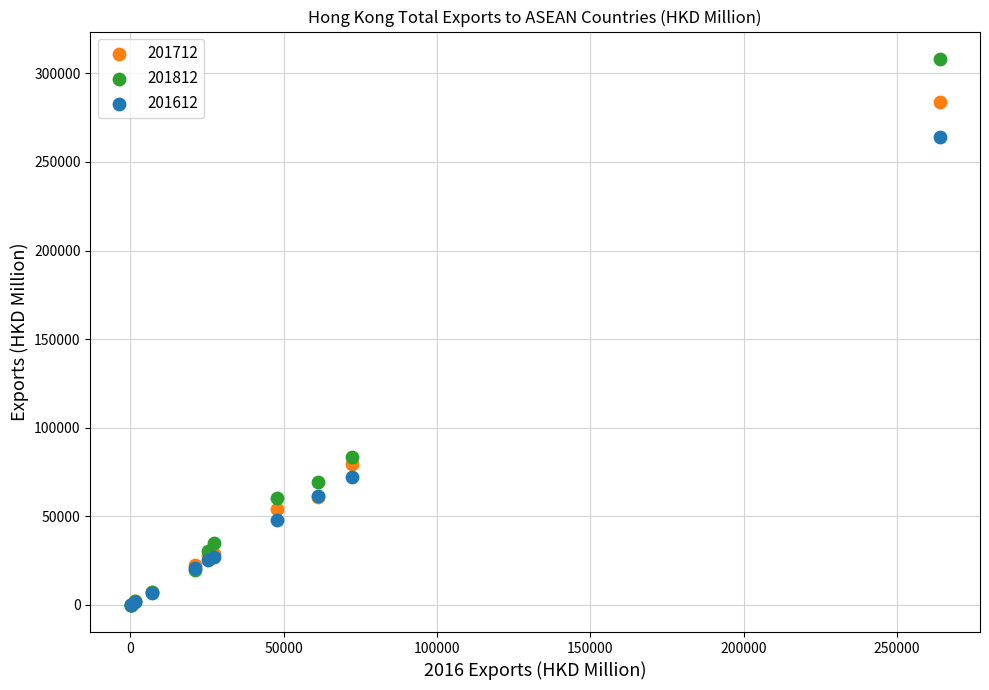

In the 201712 series, what Y value is closest to 142104?

79632.2